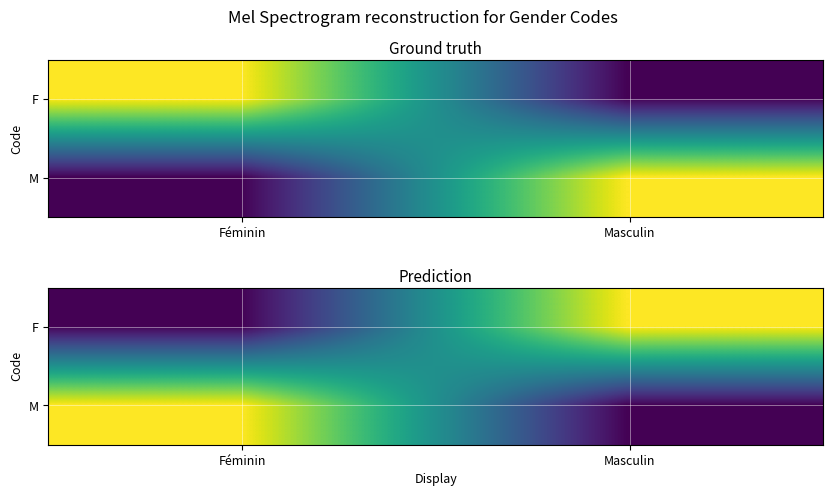

Where is F nearest to the value 0?

Féminin